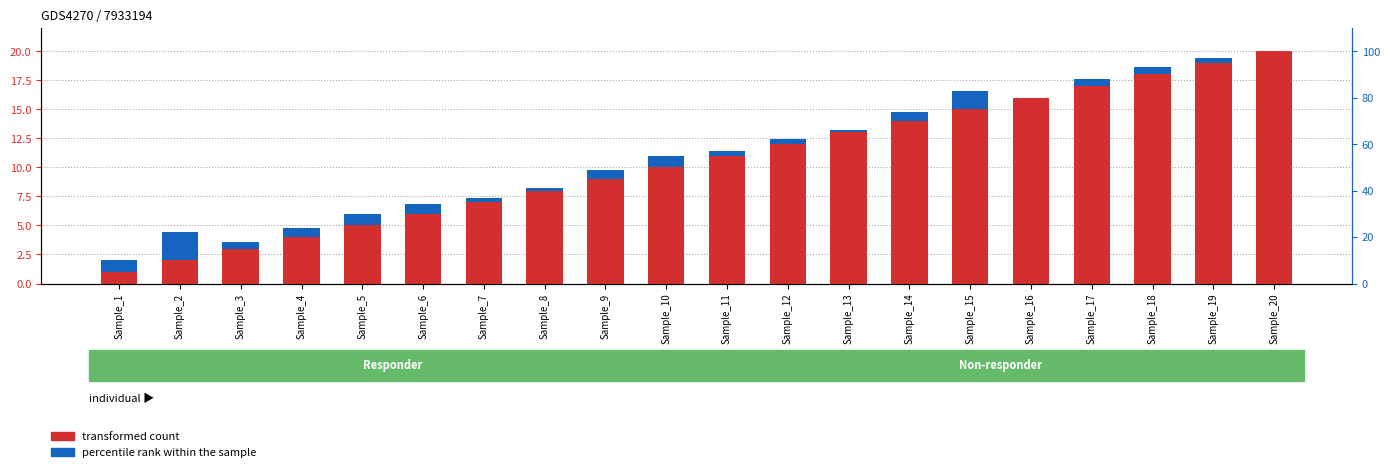

Rank the categories by transformed count value from highest to lowest.

Sample_20, Sample_19, Sample_18, Sample_17, Sample_16, Sample_15, Sample_14, Sample_13, Sample_12, Sample_11, Sample_10, Sample_9, Sample_8, Sample_7, Sample_6, Sample_5, Sample_4, Sample_3, Sample_2, Sample_1